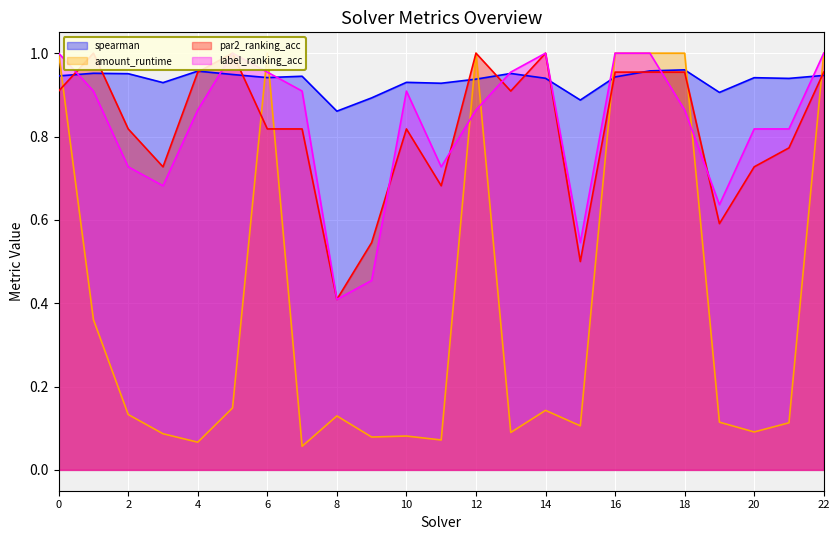

At which category does par2_ranking_acc reach its first local valley?

3